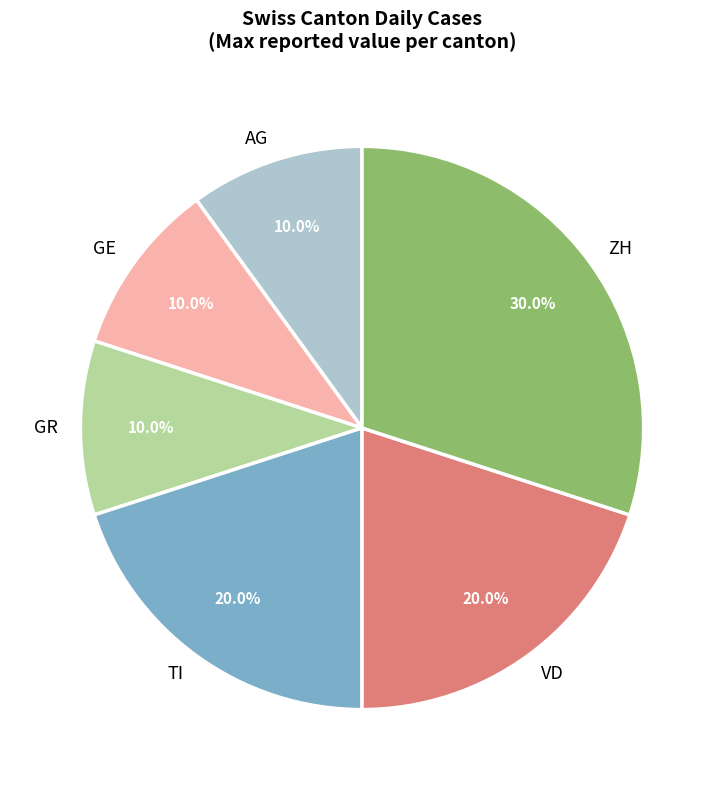

Which has a higher value, ZH or VD?

ZH